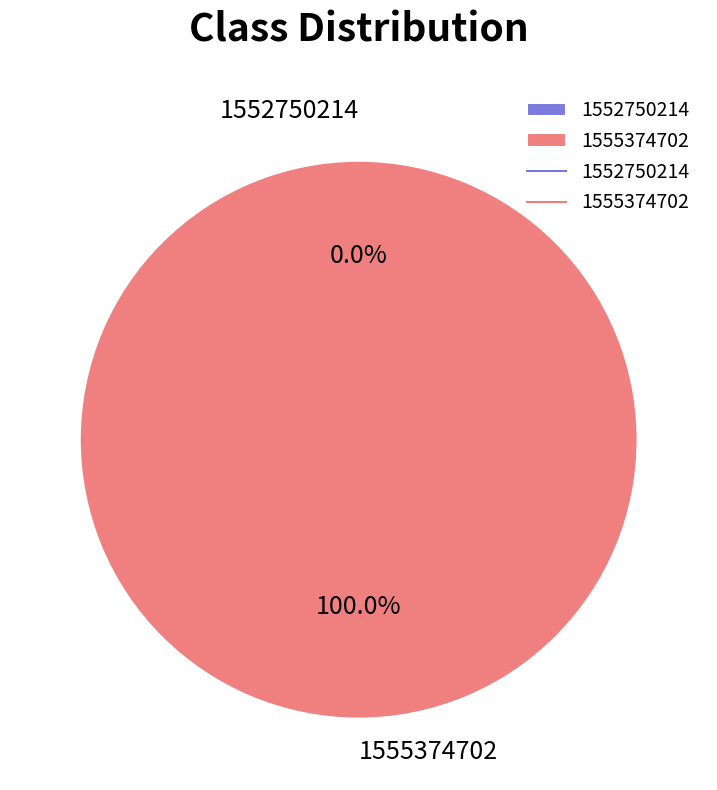

The 1555374702 slice represents 100% of the pie. True or false?

True